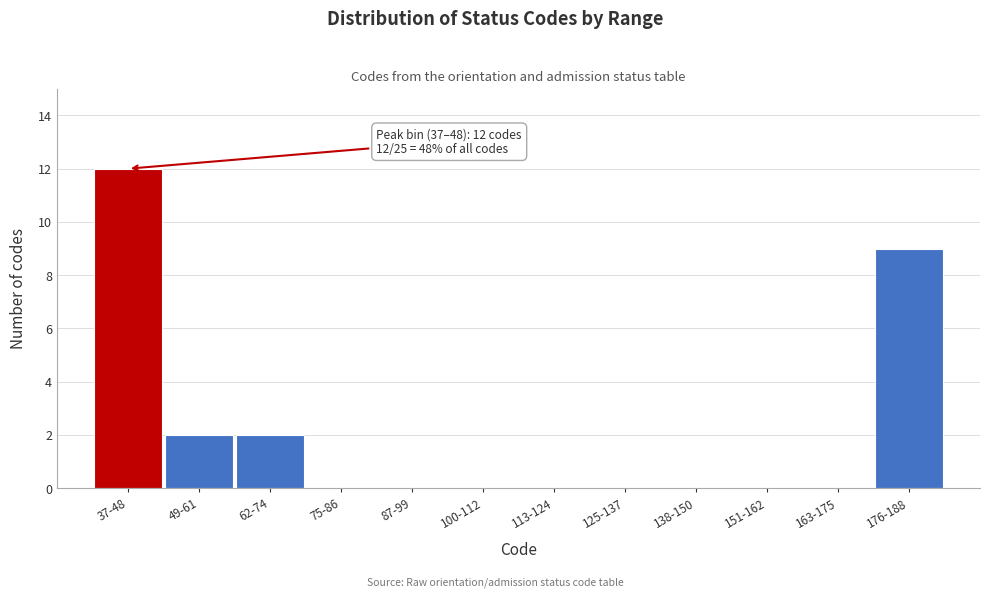

Reading left to right, what are all the values shown in this chart?

37-48=12	49-61=2	62-74=2	75-86=0	87-99=0	100-112=0	113-124=0	125-137=0	138-150=0	151-162=0	163-175=0	176-188=9